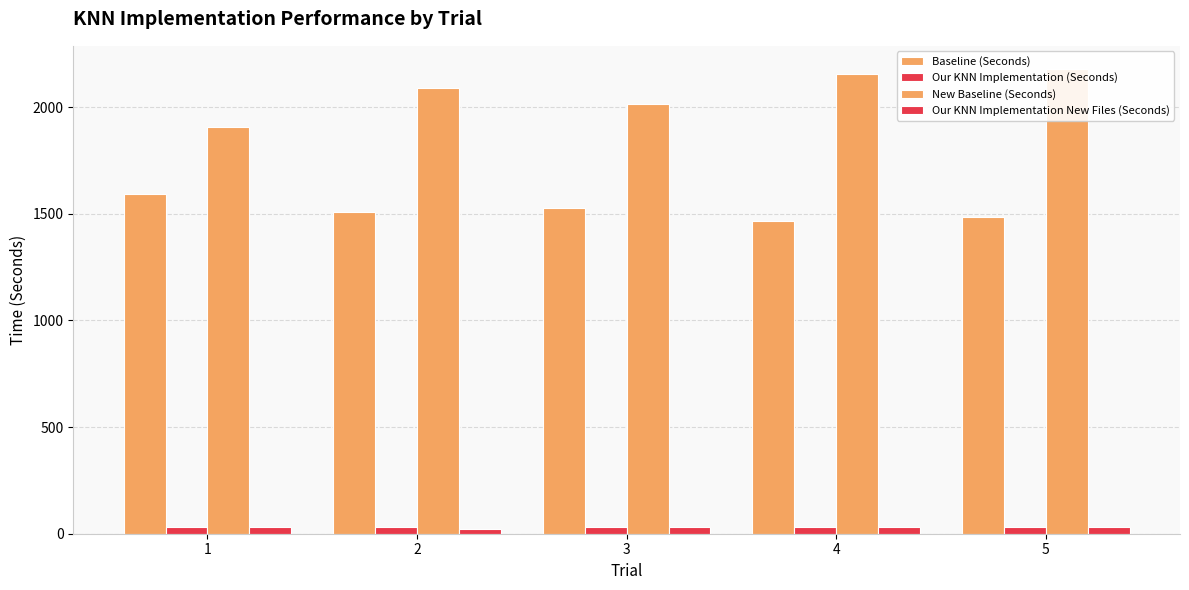

What is the spread (max minus min) of values at 4?

2125.5